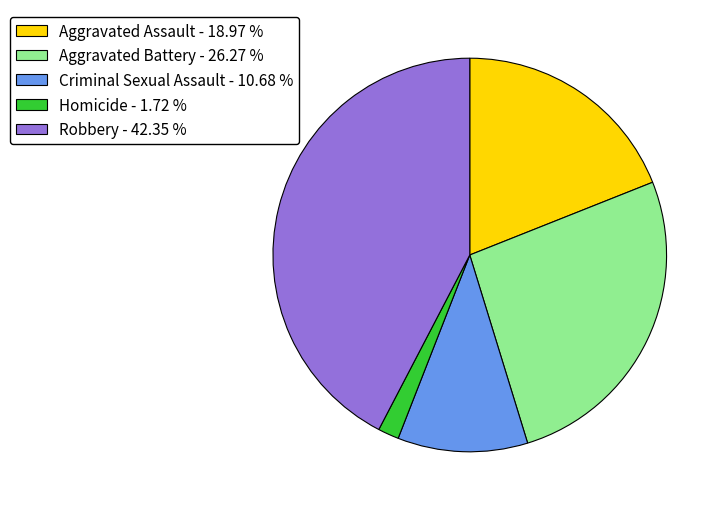

Rank the categories by value from lowest to highest.

Homicide, Criminal Sexual Assault, Aggravated Assault, Aggravated Battery, Robbery